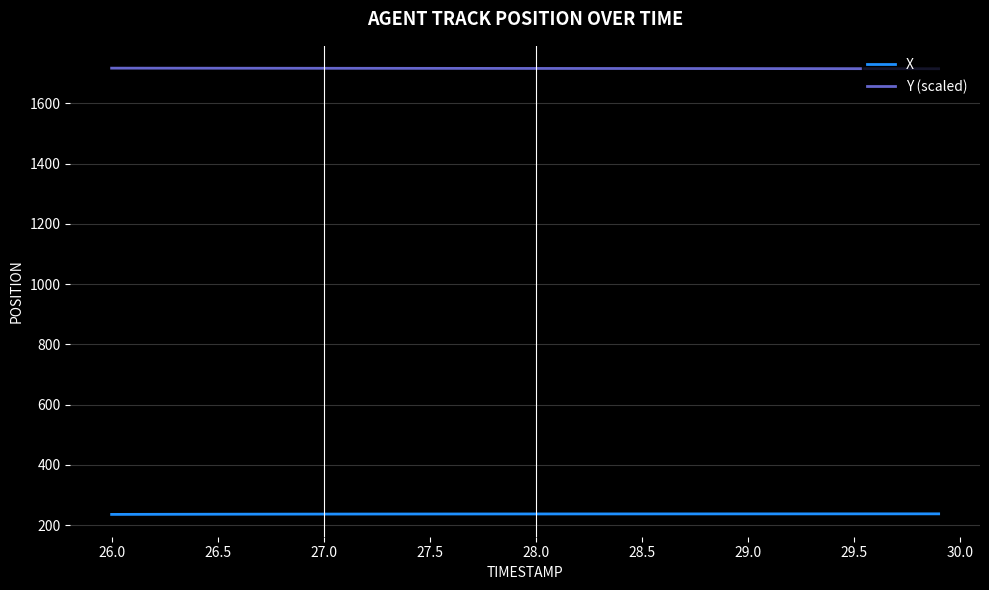

List the series in order of their peak value, lowest first.

X, Y (scaled)